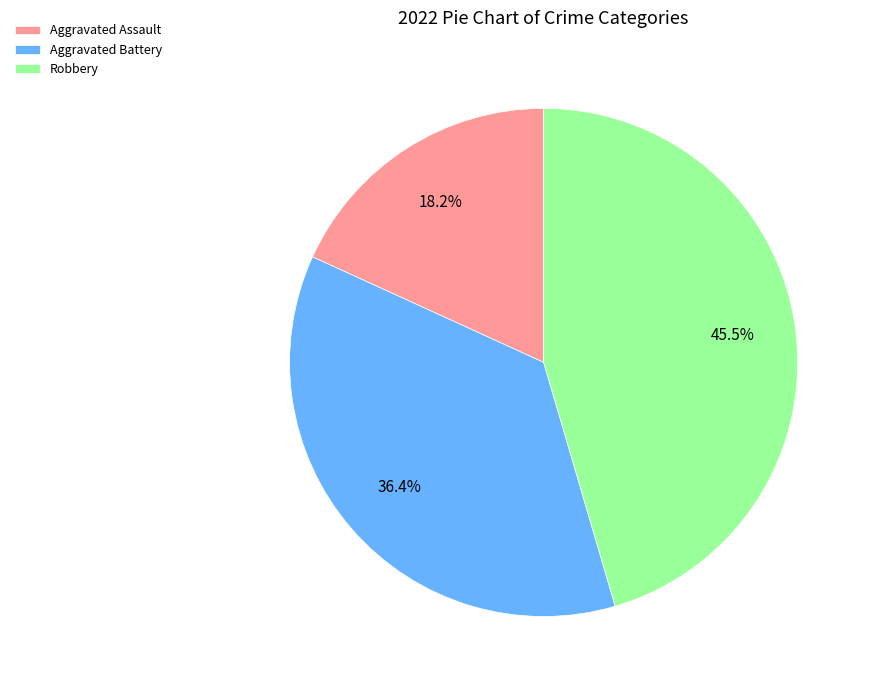

Rank the categories by value from lowest to highest.

Aggravated Assault, Aggravated Battery, Robbery